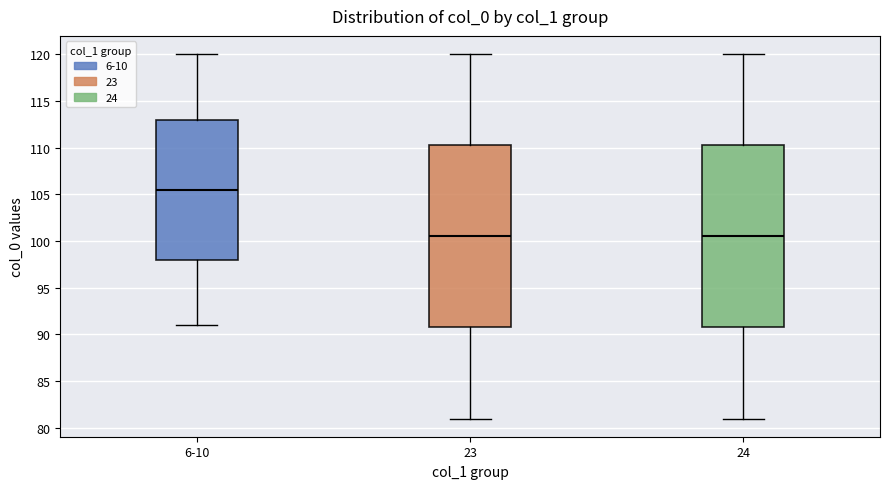

Where does the lower whisker of the box for 23 end on the y-axis? The values are not printed on the chart, so give them approximately, as read against the axis.

81.0